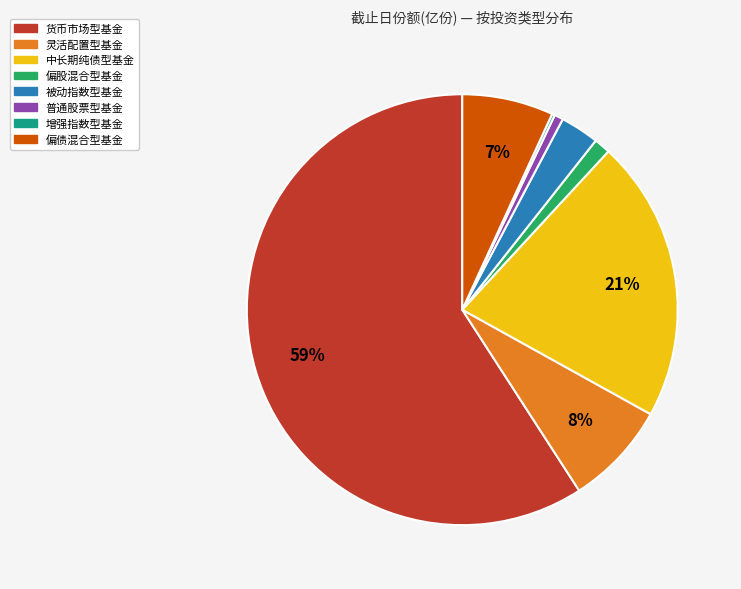

Does 货币市场型基金 represent more than half of the total?

Yes